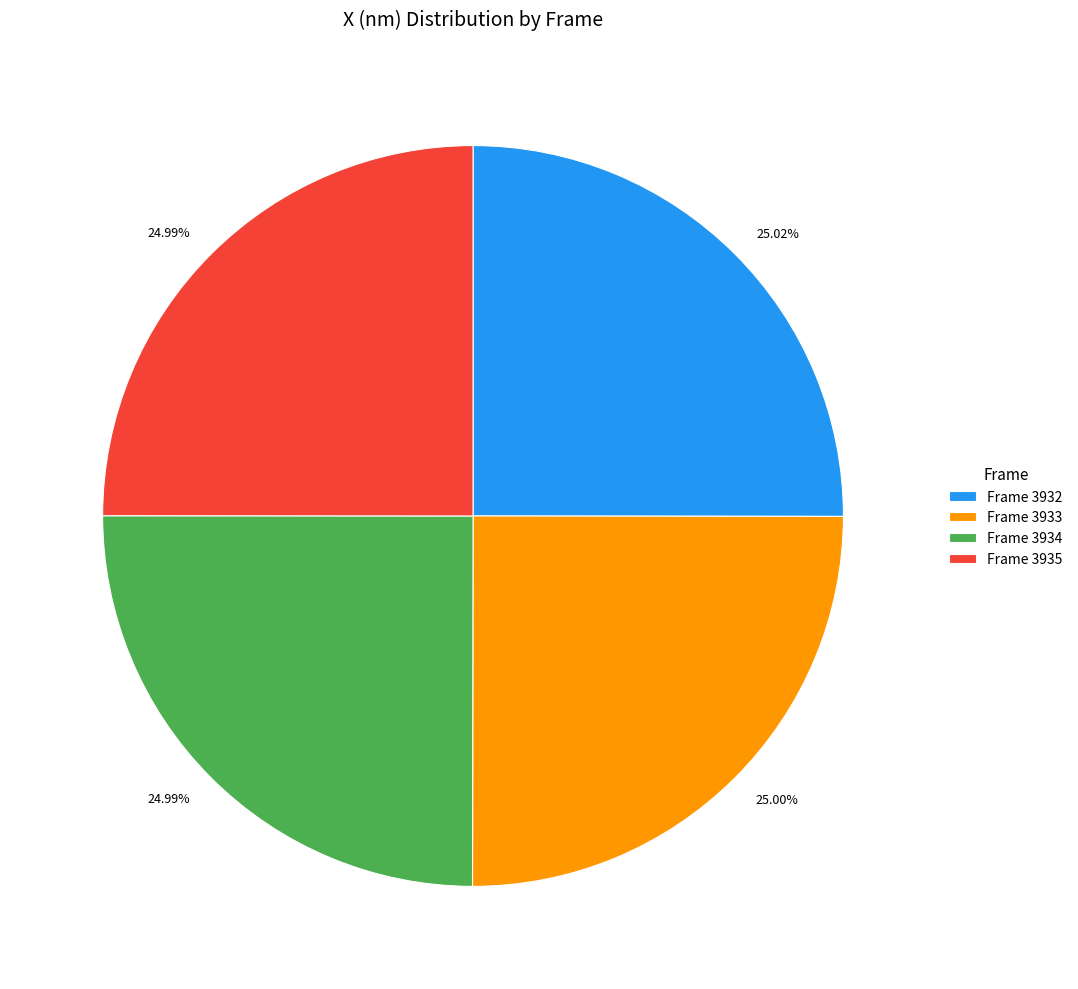

How many slices are in this pie chart?

4